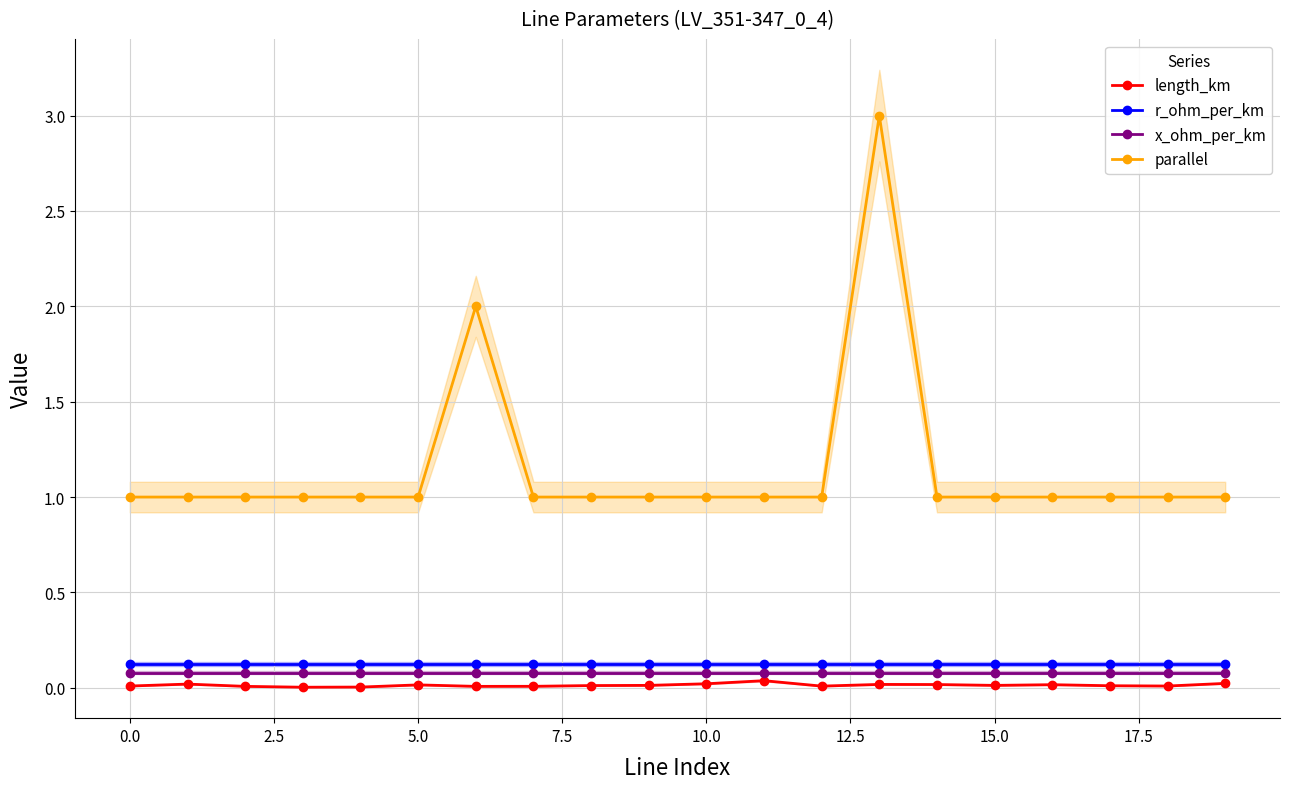

What is the total value across all series at 14?

1.2